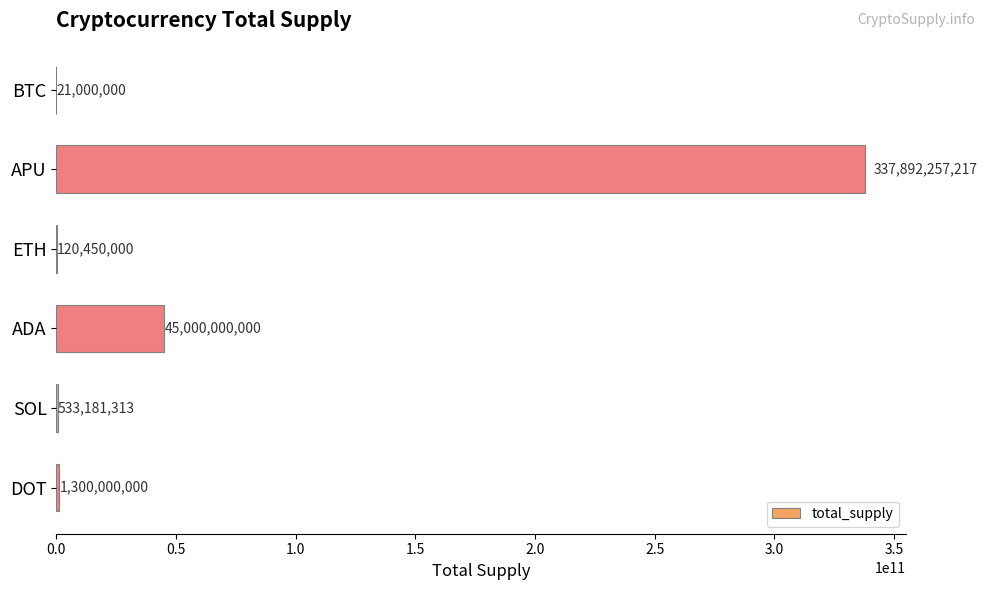

The chart shows a value of 120450000.0 at ETH. True or false?

True